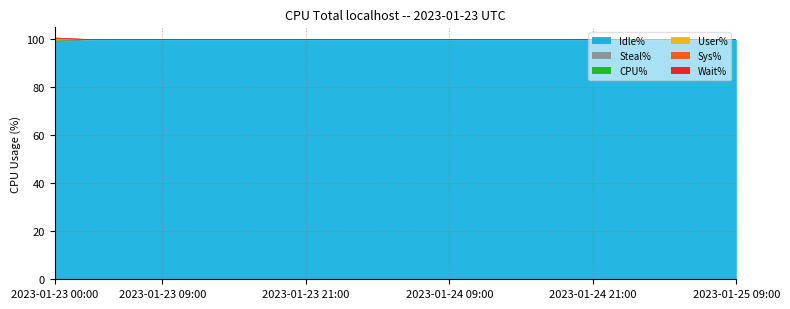

What is the greatest value displayed?

100.6